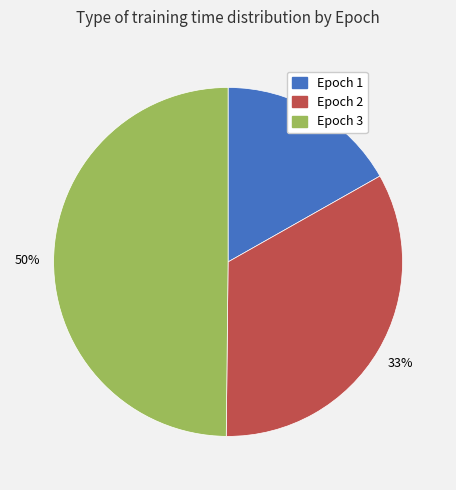

Approximately how many times larger is the value at Epoch 2 compared to Epoch 3?

0.7